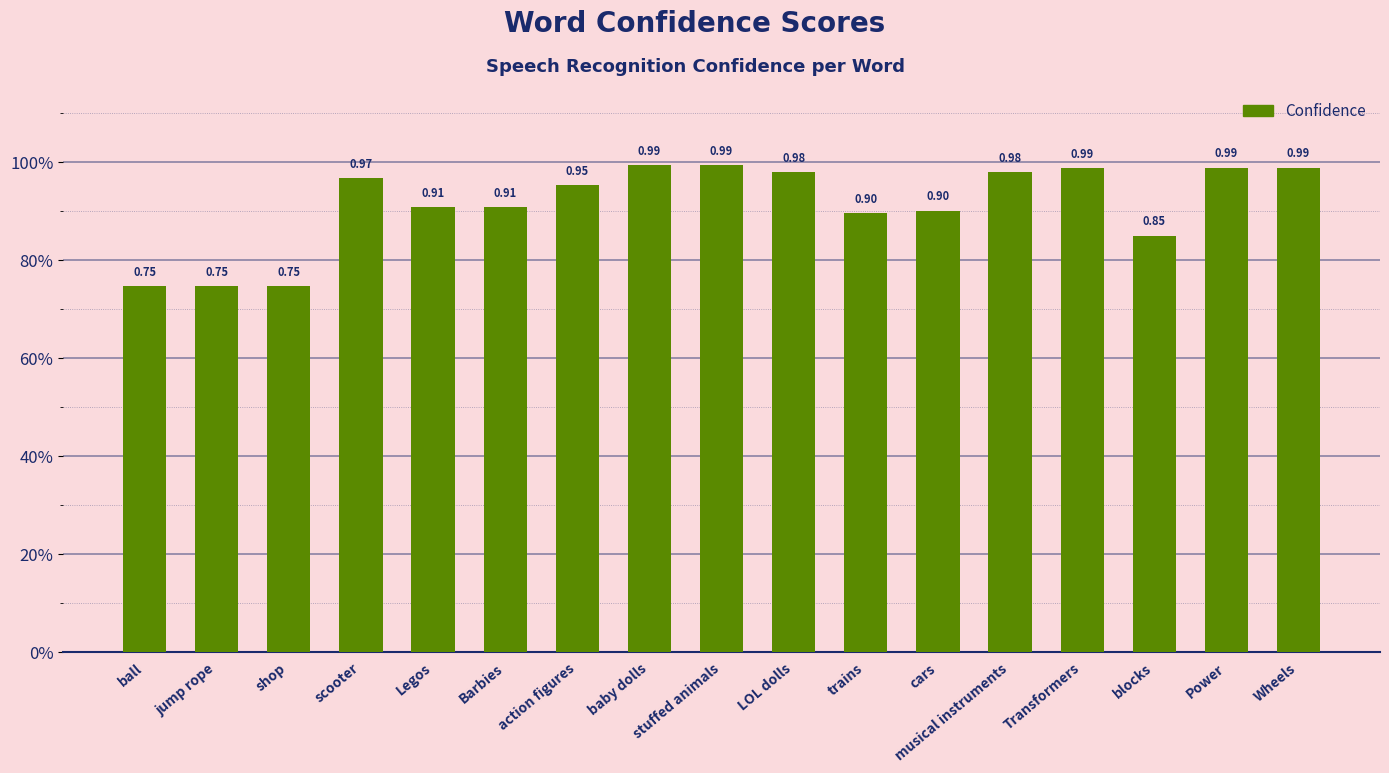

Reading right to left, transcribe all the data shown in this chart.

1.0	1.0	0.9	1.0	1.0	0.9	0.9	1.0	1.0	1.0	1.0	0.9	0.9	1.0	0.7	0.7	0.7